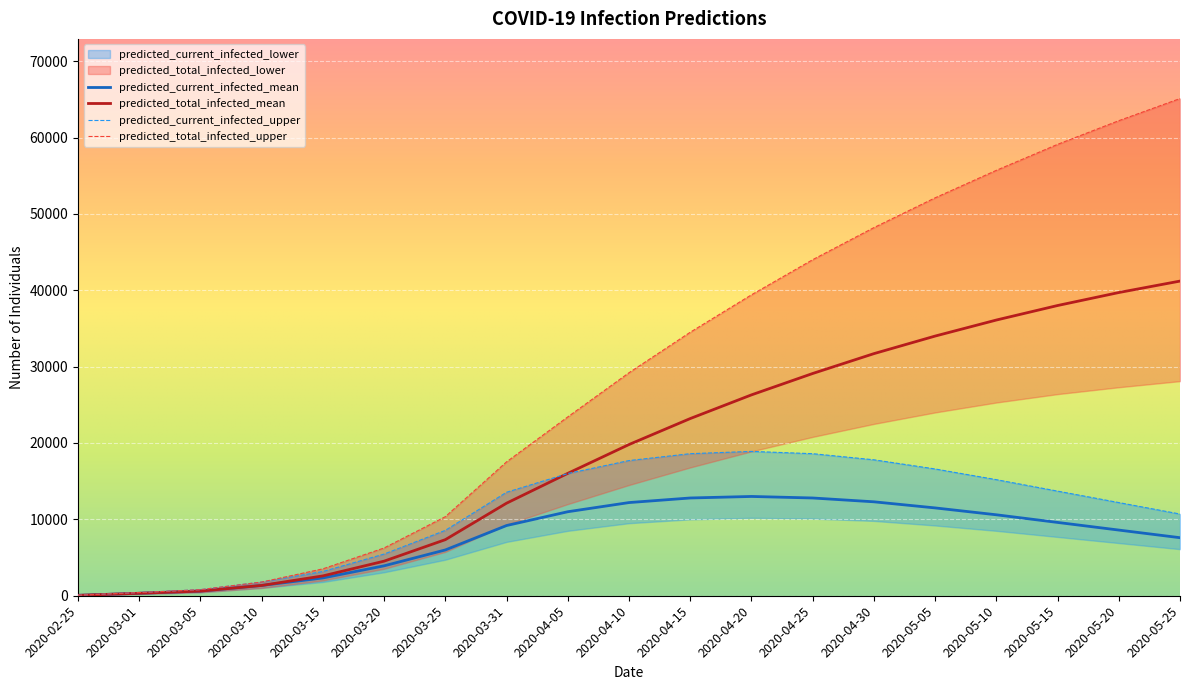

How many lines are shown in the chart?

4